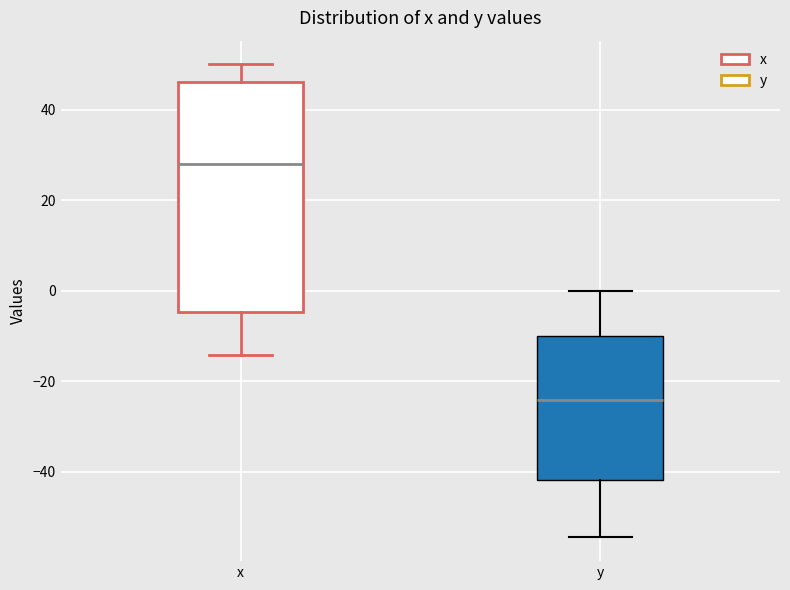

Reading left to right, read every box against the y-axis: the position of its median line, the range the box covers, and the ends of its whiskers. The values are not printed on the chart, so give them approximately, as read against the axis.

x: median 28, box -4 to 46, whiskers -14 to 50
y: median -24, box -42 to -10, whiskers -54 to 0